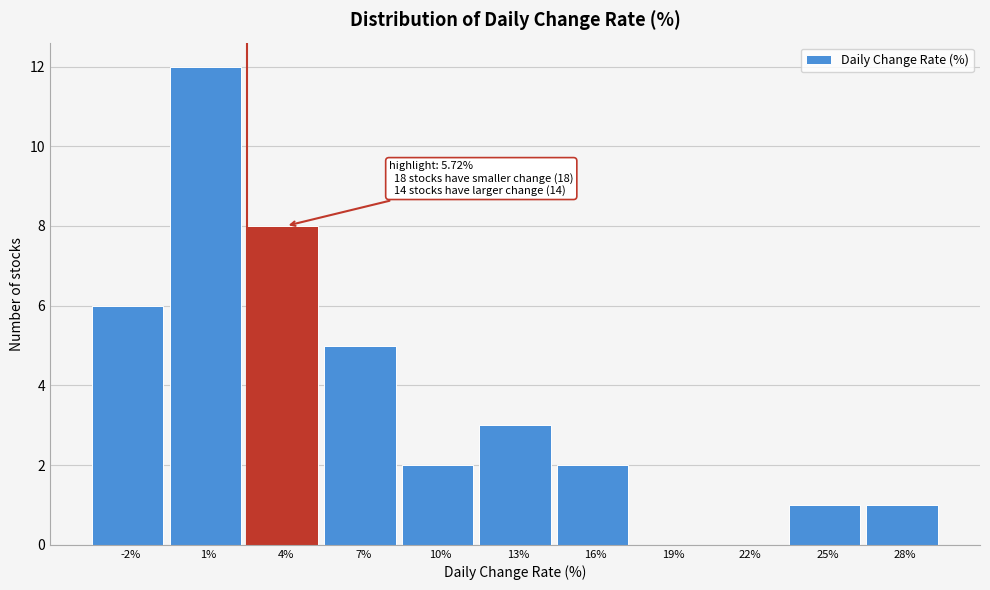

Reading left to right, list all the values displayed in this chart.

-2%=6	1%=12	4%=8	7%=5	10%=2	13%=3	16%=2	19%=0	22%=0	25%=1	28%=1